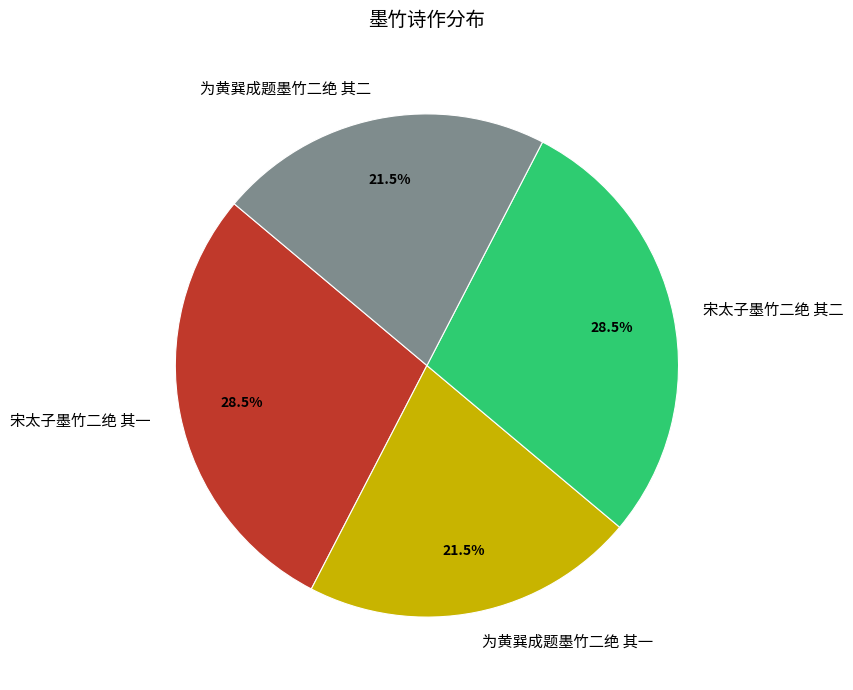

How many slices are in this pie chart?

4